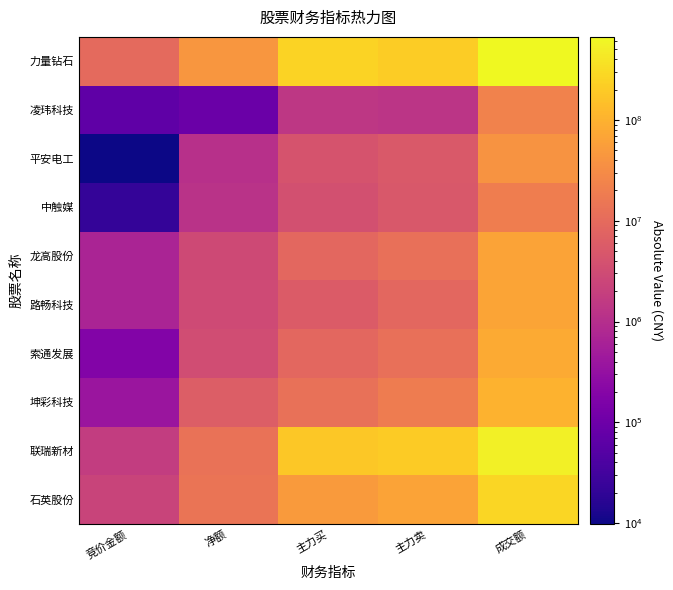

Reading right to left, list all the values displayed in this chart.

力量钻石: 成交额=666001154	主力卖=206296733	主力买=250822904	净额=44526171	竞价金额=9729215
凌玮科技: 成交额=23112825	主力卖=1310404	主力买=1403213	净额=92809	竞价金额=66696
平安电工: 成交额=40915077	主力卖=5303881	主力买=4225434	净额=1078447	竞价金额=9840
中触媒: 成交额=19564625	主力卖=4963096	主力买=3756993	净额=1206103	竞价金额=22360
龙高股份: 成交额=65200826	主力卖=11820494	主力买=8980228	净额=2840266	竞价金额=689742
路畅科技: 成交额=67191755	主力卖=8660208	主力买=5655299	净额=3004909	竞价金额=669864
索通发展: 成交额=81965685	主力卖=12215995	主力买=8898903	净额=3317092	竞价金额=186728
坤彩科技: 成交额=100060874	主力卖=18795040	主力买=12600525	净额=6194515	竞价金额=378560
联瑞新材: 成交额=524567077	主力卖=200758817	主力买=187845102	净额=12913715	竞价金额=1765510
石英股份: 成交额=276587286	主力卖=64138661	主力买=50037378	净额=14101283	竞价金额=2323680